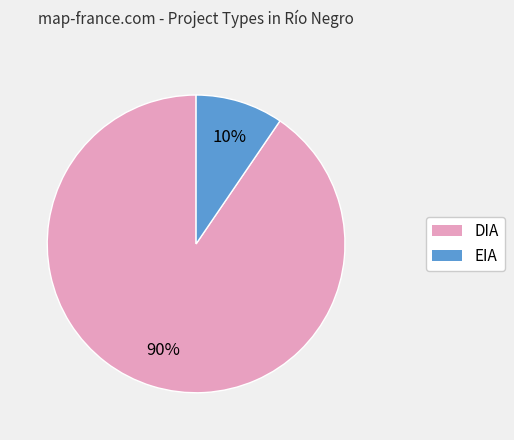

To the nearest percent, what portion does EIA represent?

10%